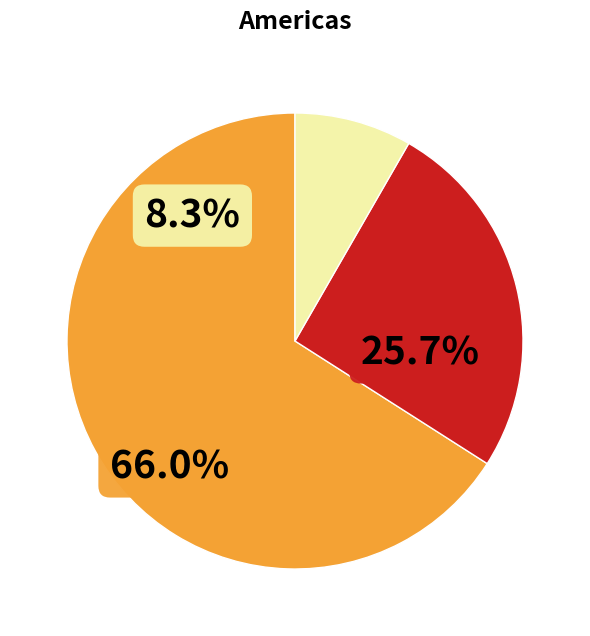

The 3 slice represents 17% of the pie. True or false?

False